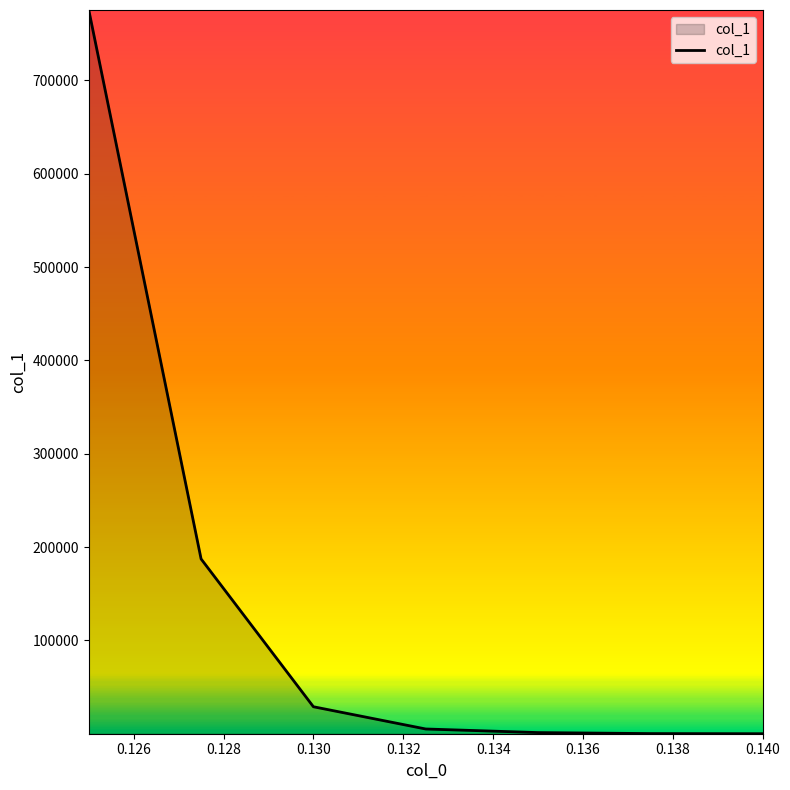

What is the difference between the second highest and second lowest values?

187115.3